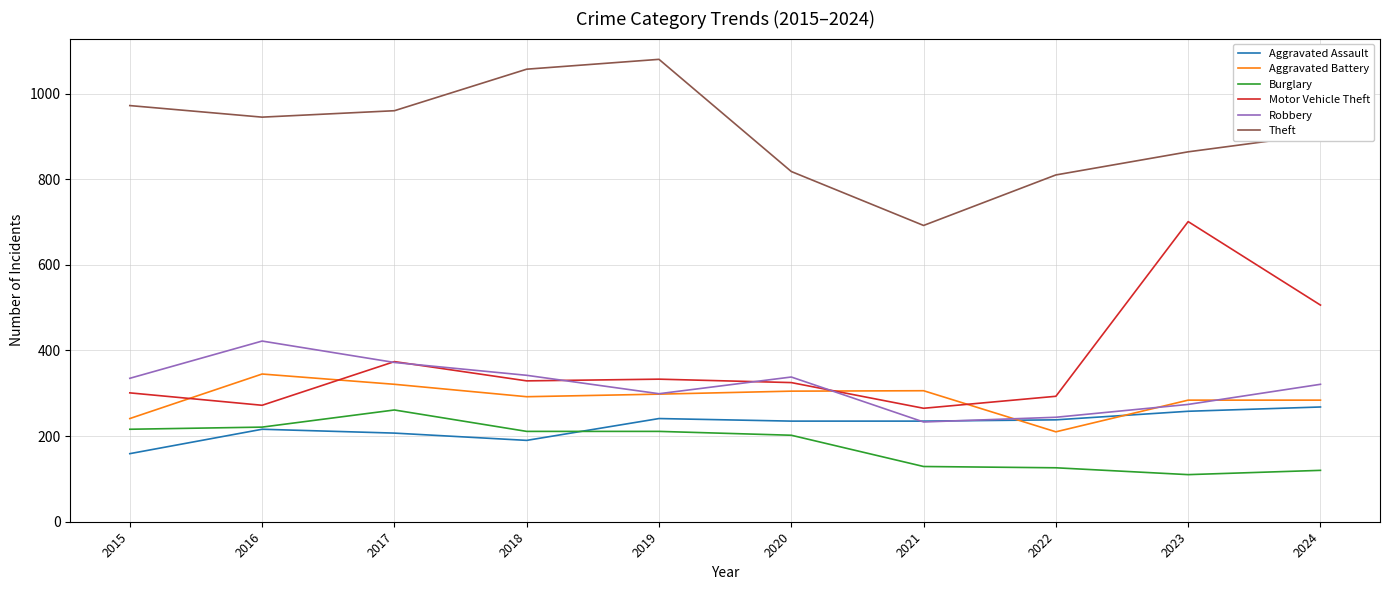

Does the chart have visible grid lines?

Yes